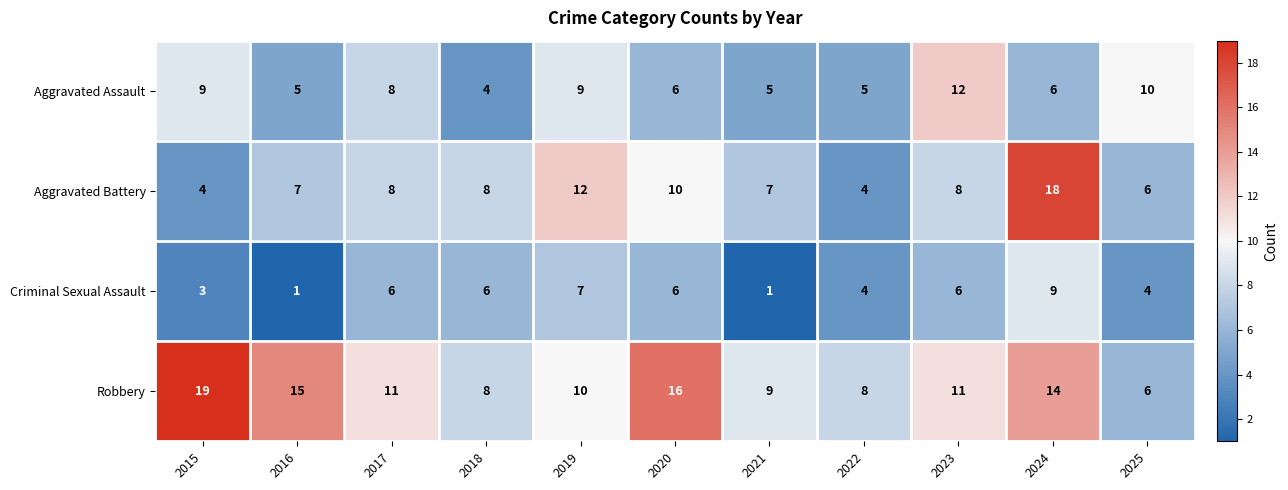

What is the spread (max minus min) of values at 2017?

5